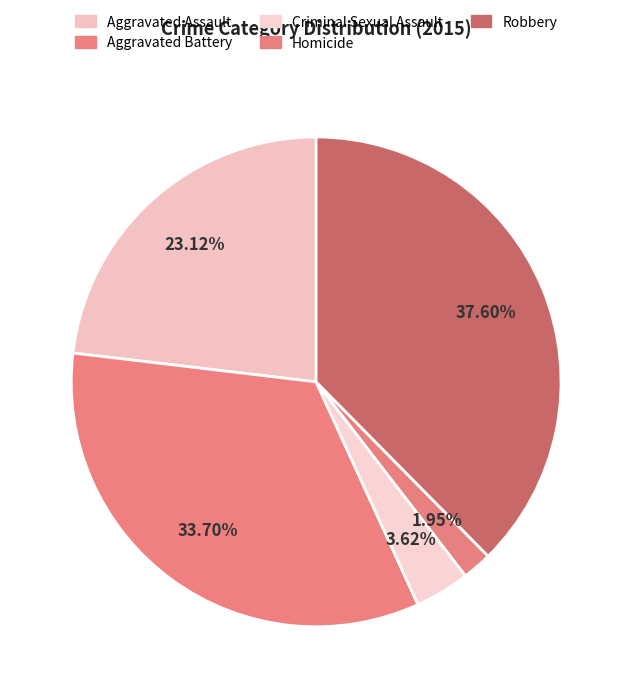

To the nearest percent, what is the combined percentage of Criminal Sexual Assault and Aggravated Battery?

37%